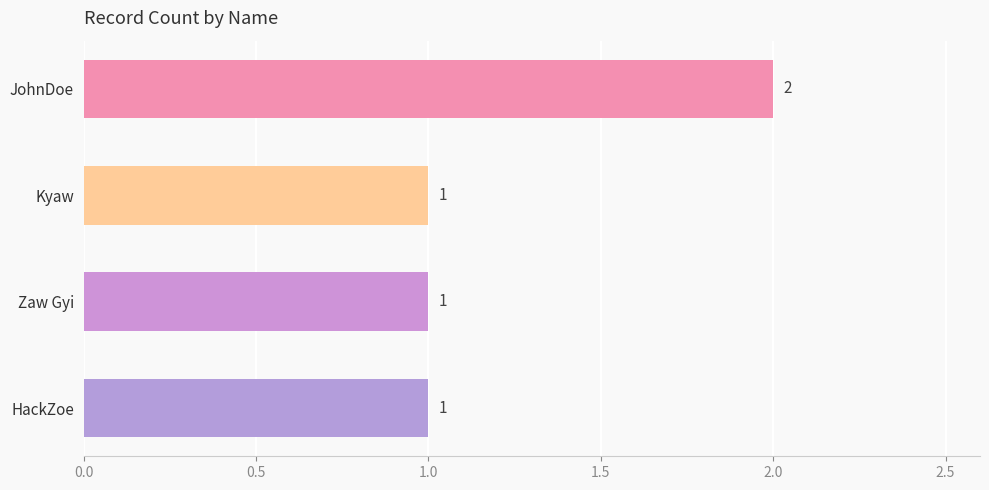

Reading top to bottom, list all the values displayed in this chart.

2	1	1	1